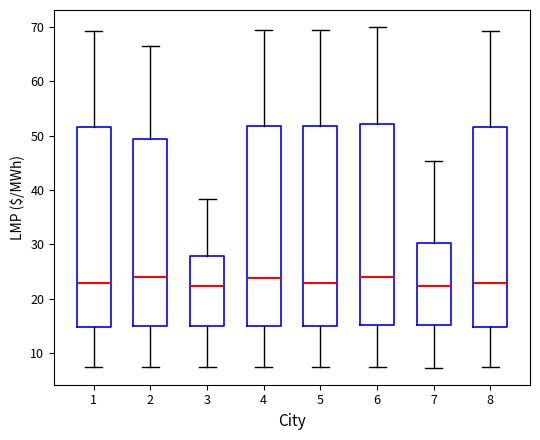

Reading left to right, transcribe this box plot: for each box, give where its median line is, the range the box spans, and where its two whiskers end, as read against the y-axis. The values are not printed on the chart, so give them approximately, as read against the axis.

1: median 23, box 15 to 52, whiskers 7 to 69
2: median 24, box 15 to 49, whiskers 7 to 67
3: median 22, box 15 to 28, whiskers 7 to 38
4: median 24, box 15 to 52, whiskers 7 to 69
5: median 23, box 15 to 52, whiskers 7 to 69
6: median 24, box 15 to 52, whiskers 8 to 70
7: median 22, box 15 to 30, whiskers 7 to 45
8: median 23, box 15 to 52, whiskers 7 to 69